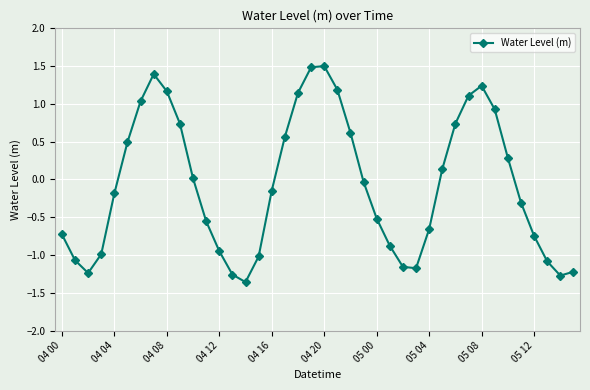

What is the difference between the maximum and minimum values?

2.9